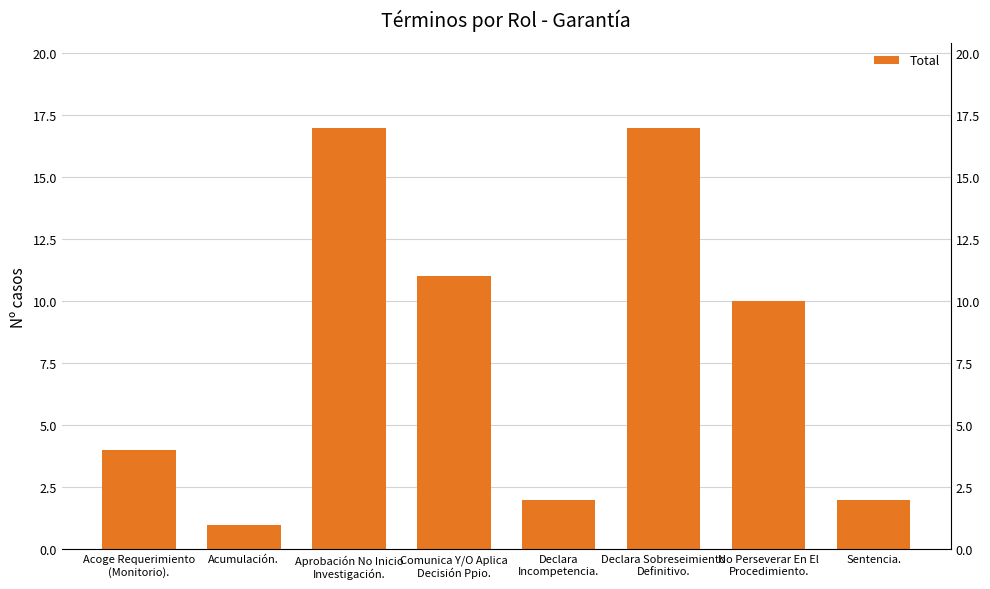

Reading left to right, what are all the values shown in this chart?

Acoge Requerimiento
(Monitorio).=4	Acumulación.=1	Aprobación No Inicio
Investigación.=17	Comunica Y/O Aplica
Decisión Ppio.=11	Declara
Incompetencia.=2	Declara Sobreseimiento
Definitivo.=17	No Perseverar En El
Procedimiento.=10	Sentencia.=2